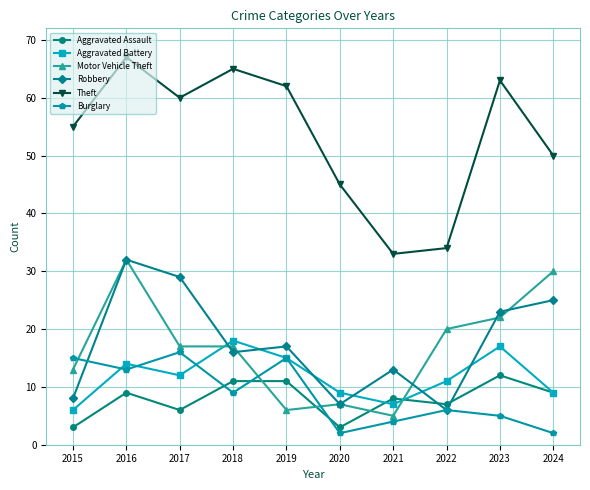

Between 2019 and 2022, which series saw the biggest shift?

Theft